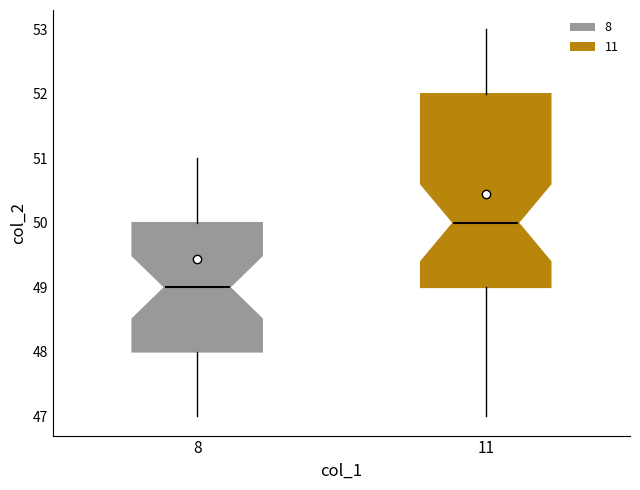

Reading left to right, read every box against the y-axis: the position of its median line, the range the box covers, and the ends of its whiskers. The values are not printed on the chart, so give them approximately, as read against the axis.

8: median 49, box 48 to 50, whiskers 47 to 51
11: median 50, box 49 to 52, whiskers 47 to 53